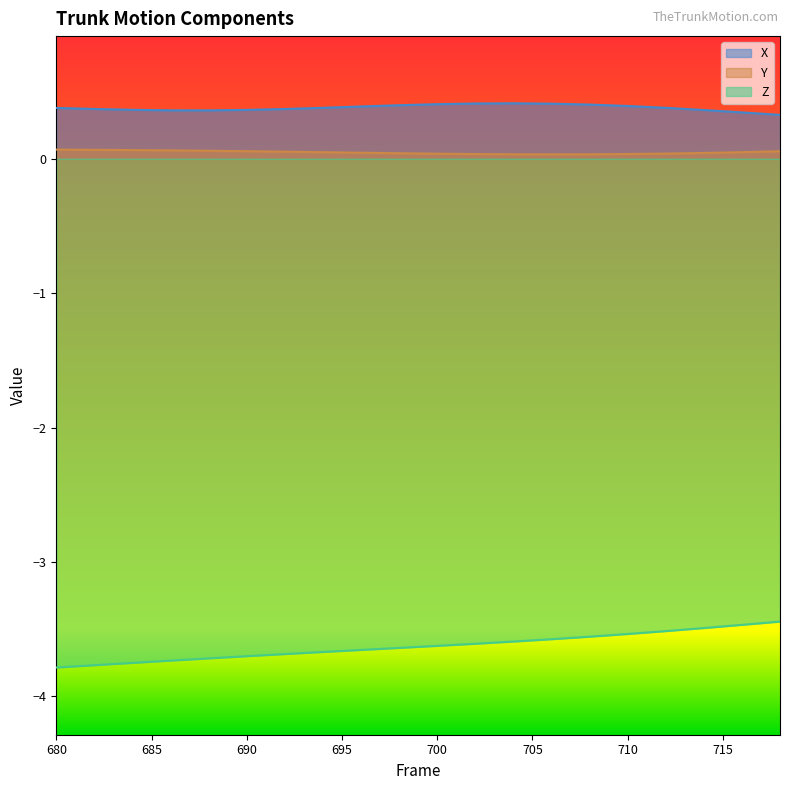

Which series has the largest total across all categories?

X